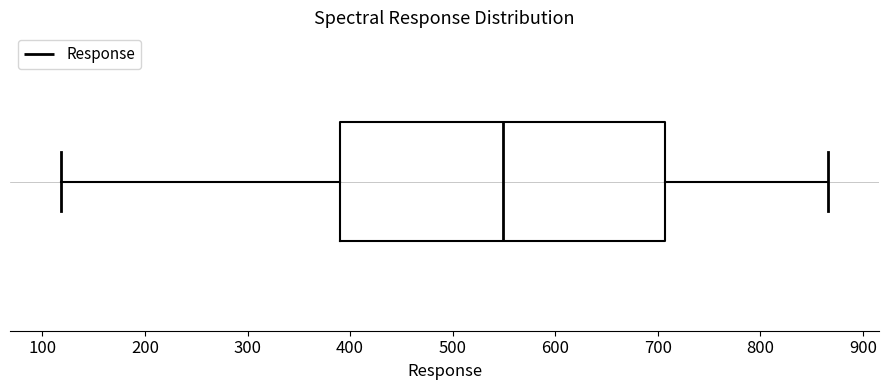

Read this box plot against the x-axis: the position of the median line, the range covered by the box, and the ends of both whiskers. The values are not printed on the chart, so give them approximately, as read against the axis.

median 550, box 390 to 710, whiskers 120 to 870